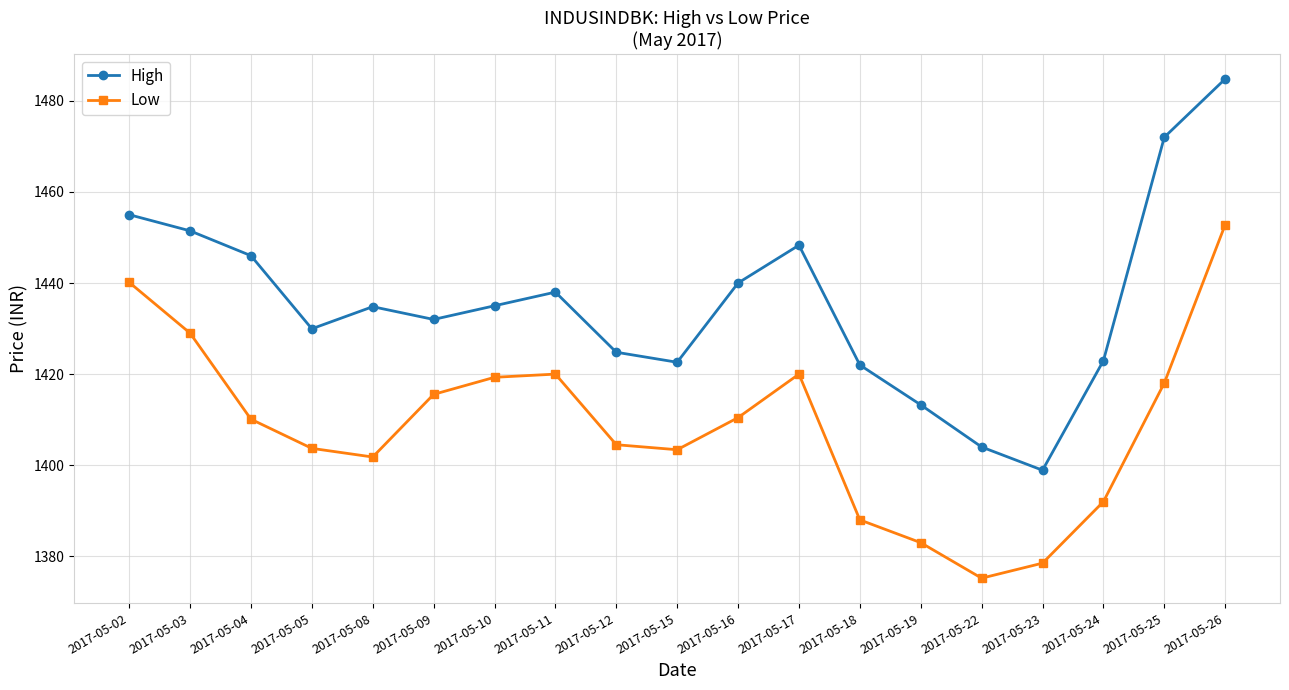

Which label corresponds to the largest value in the chart?

2017-05-26